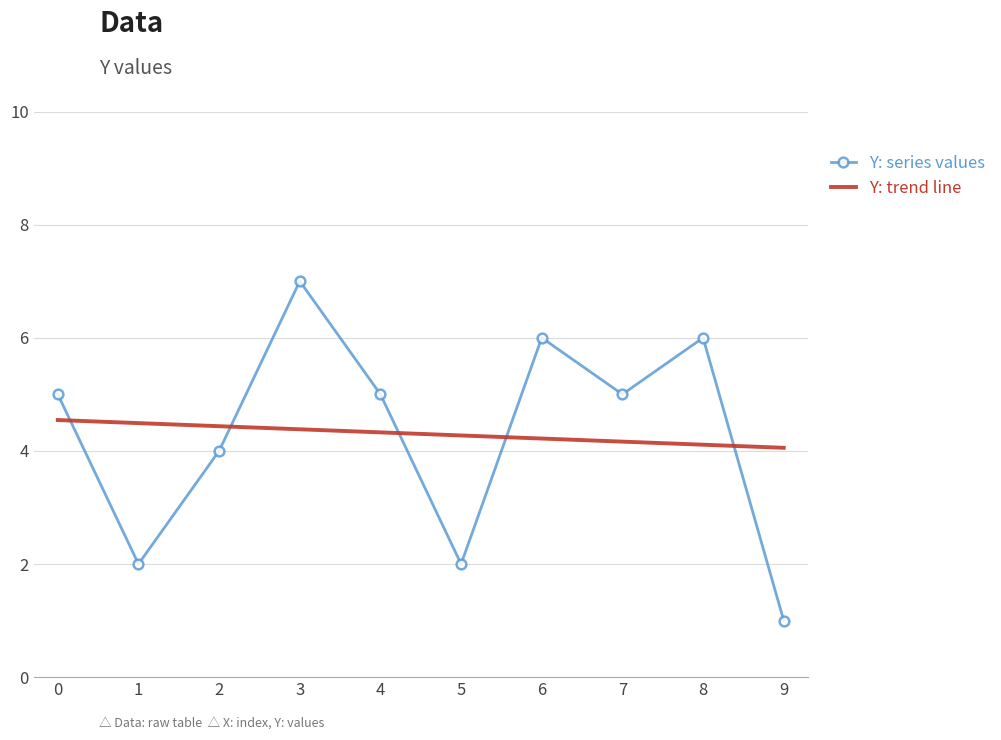

Reading right to left, extract all data points from this chart.

9=1	8=6	7=5	6=6	5=2	4=5	3=7	2=4	1=2	0=5